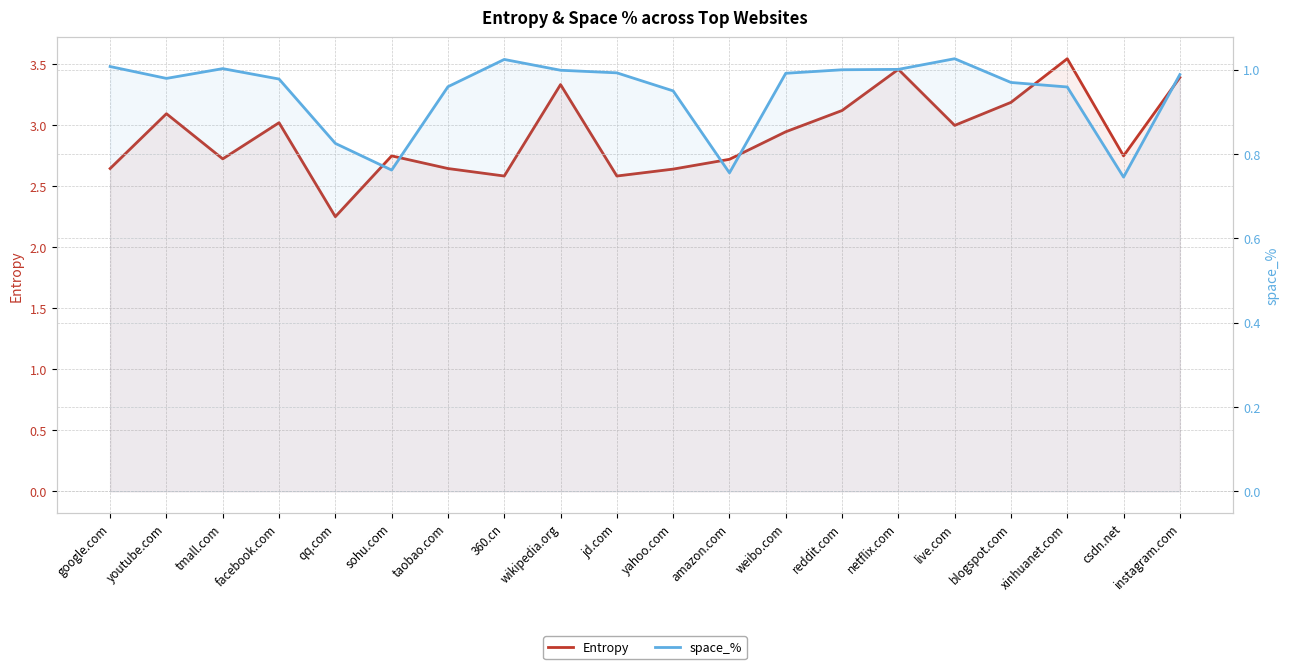

True or false: space_% and Entropy intersect in this chart.

False